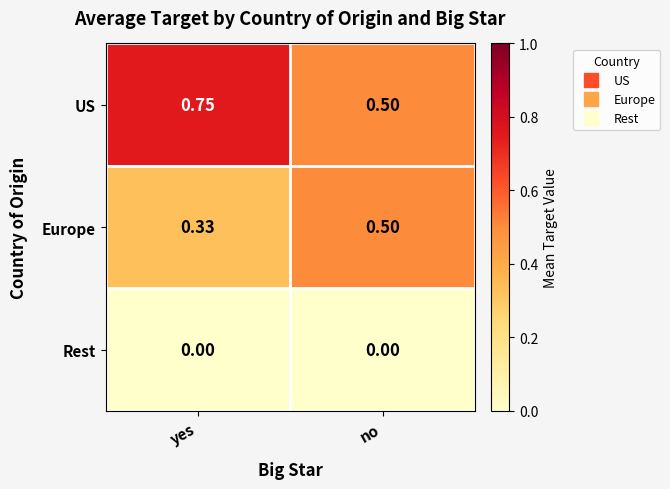

List the series in order of their peak value, highest first.

US, Europe, Rest